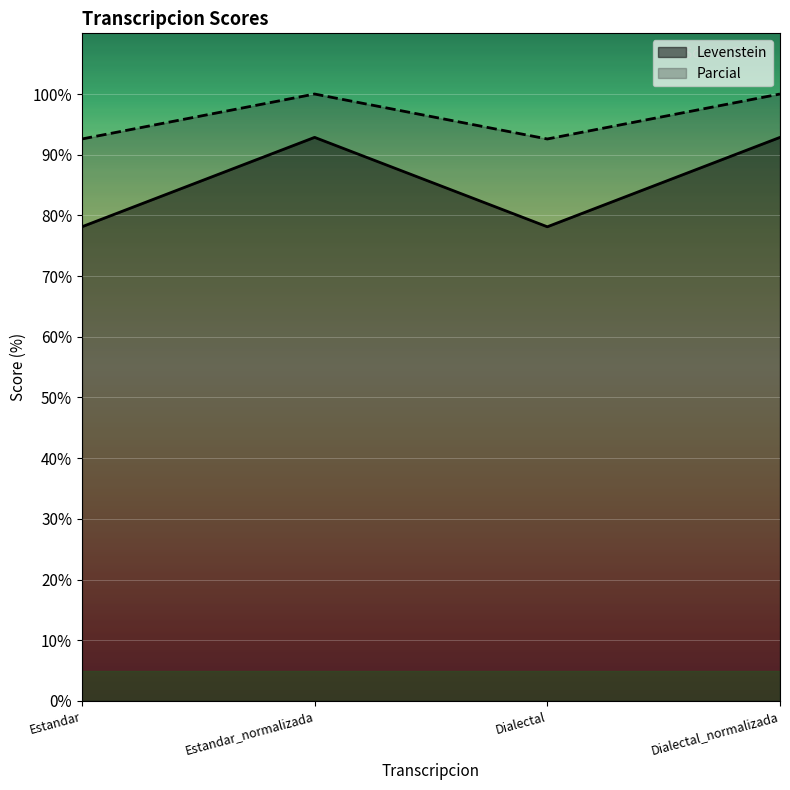

True or false: Levenstein and Parcial cross at least once.

False